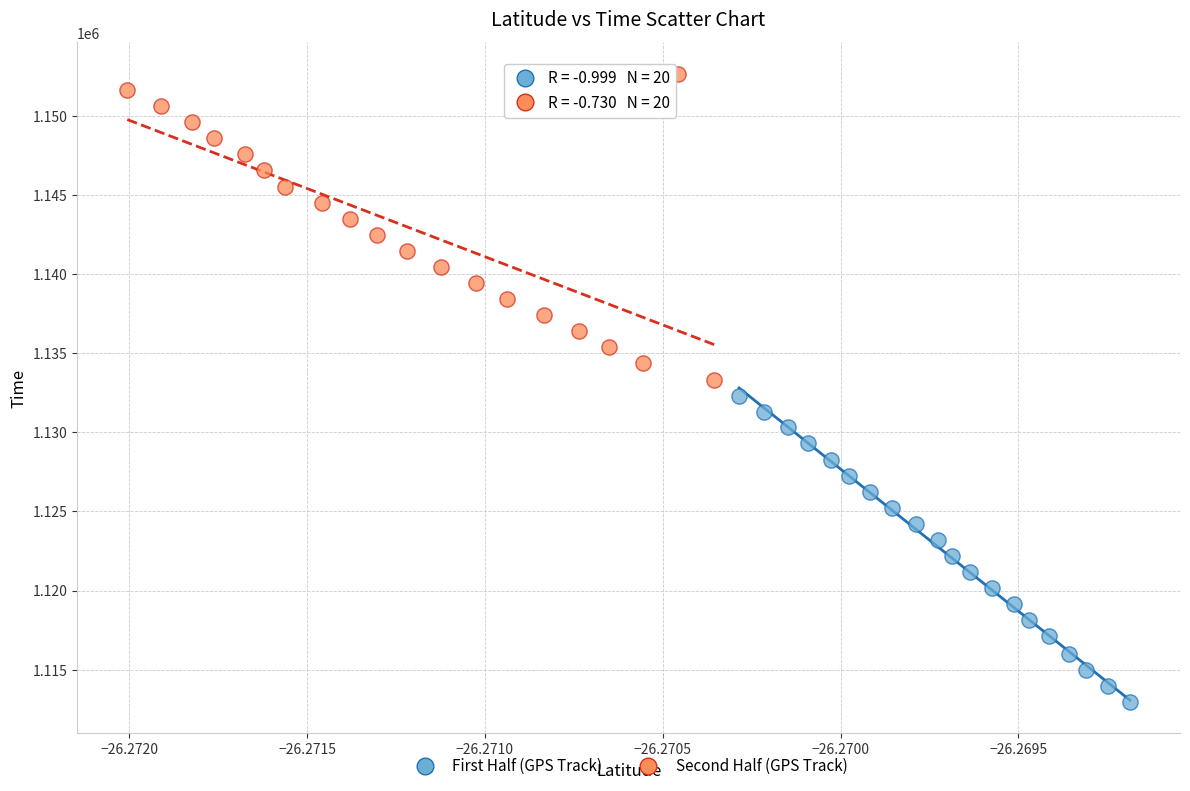

Which series has the widest spread of Y values?

First Half (GPS Track)